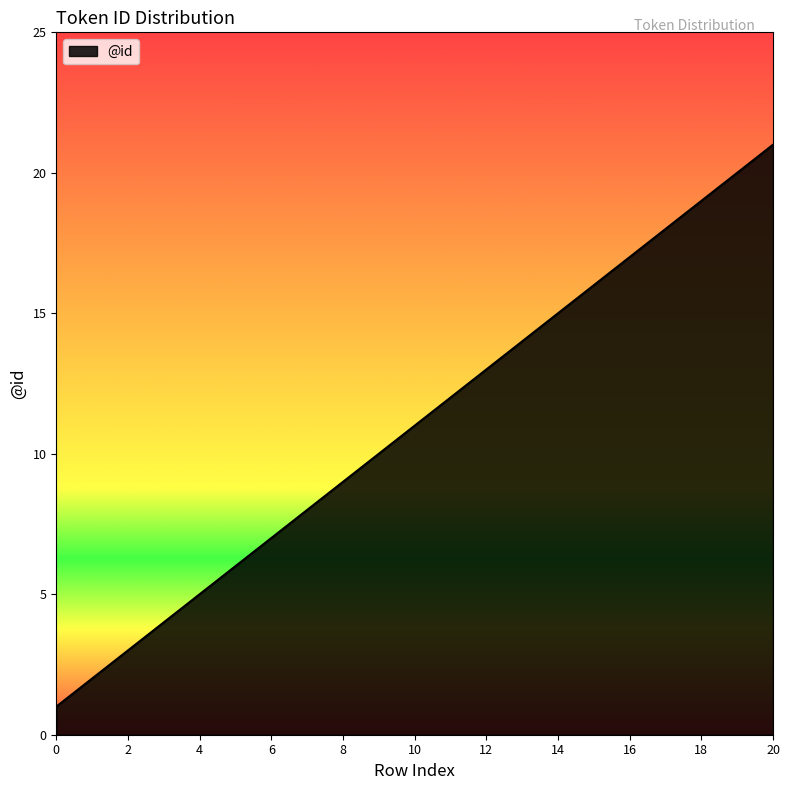

What is the greatest value displayed?

21